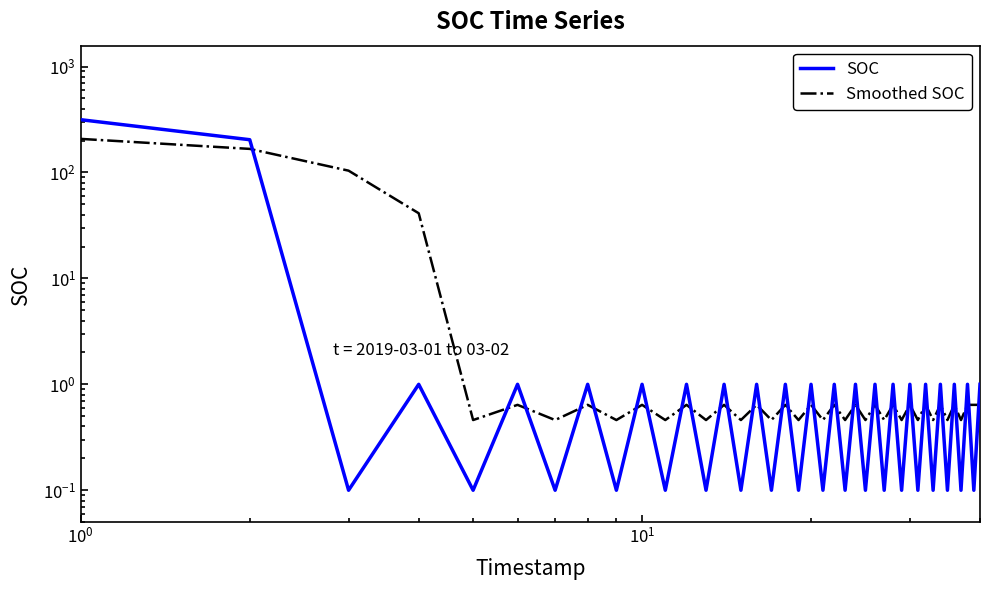

List the series in order of their overall mean, highest first.

SOC, Smoothed SOC